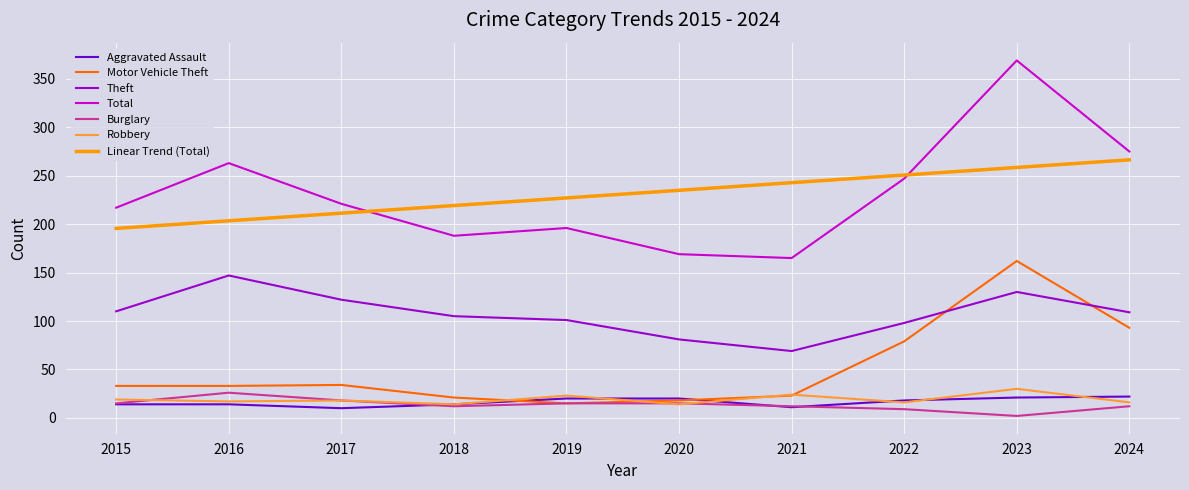

True or false: Total and Theft cross at least once.

False